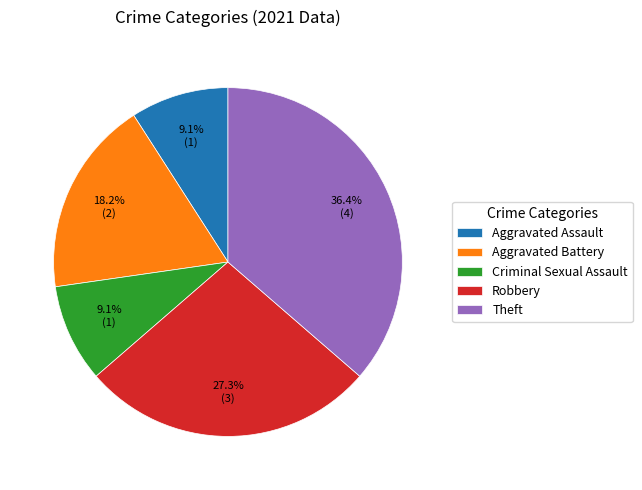

What is the largest slice in the pie chart?

Theft